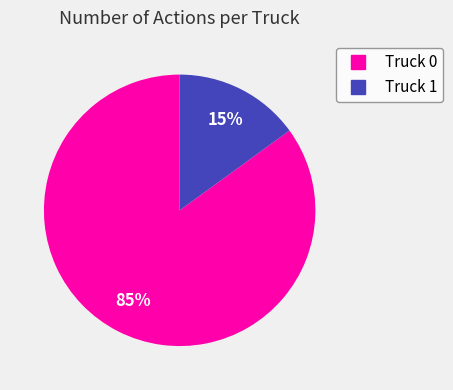

Rank the categories by value from lowest to highest.

Truck 1, Truck 0